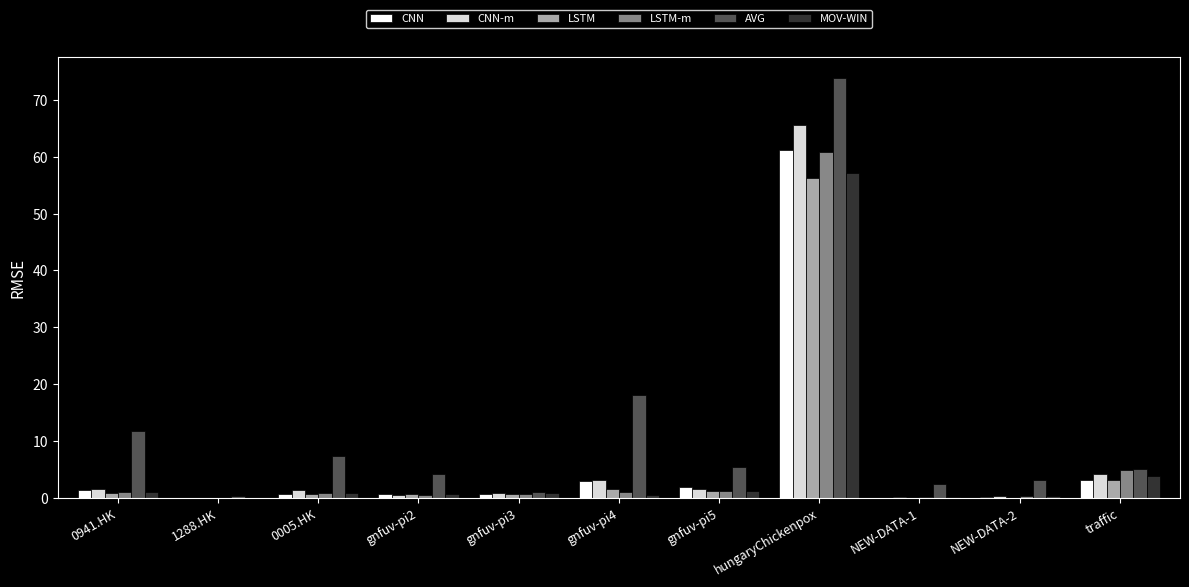

What is the greatest value displayed?

73.9